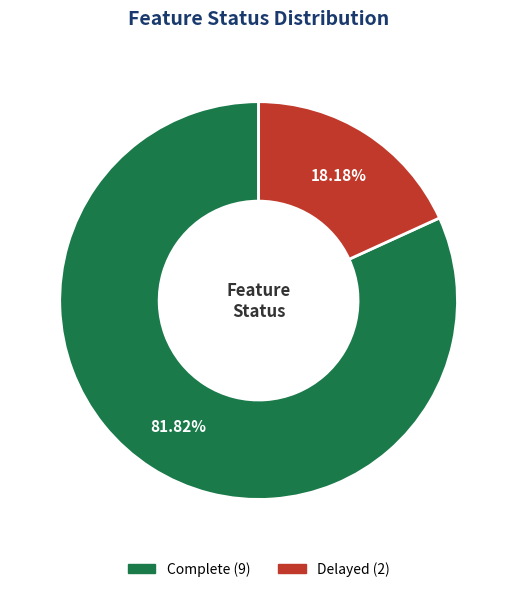

Count the number of slices in the pie.

2